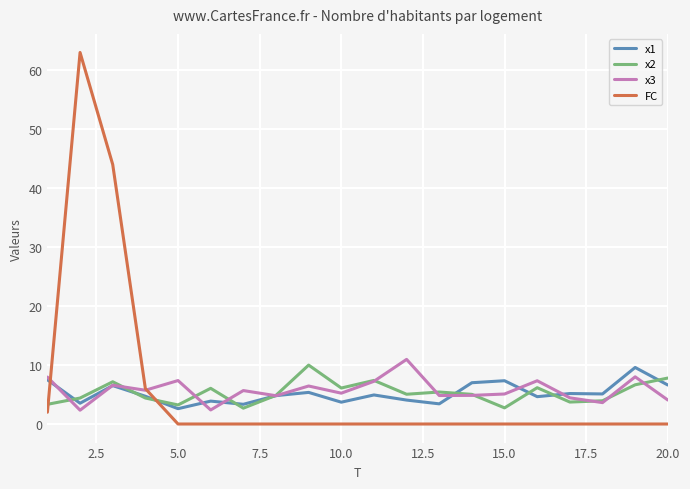

What is the highest value of the x1 series?

9.6